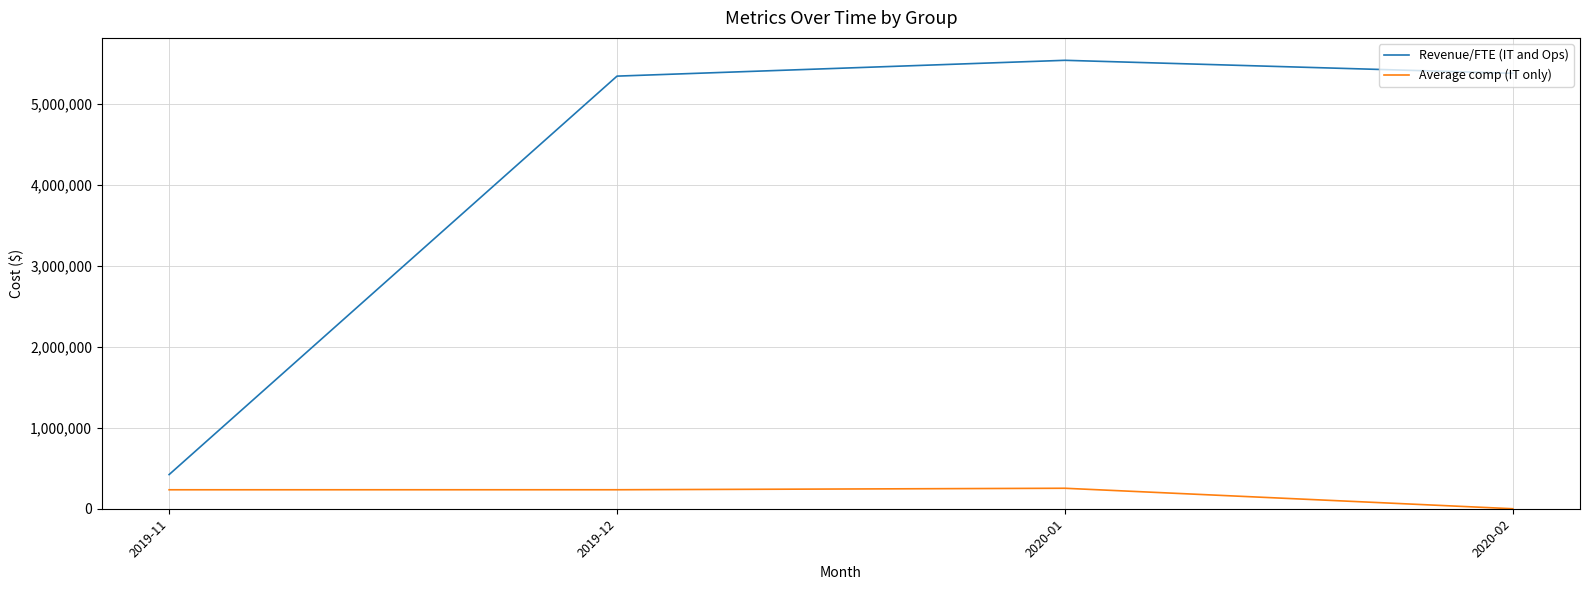

Is this an area chart (filled region under the line)?

No